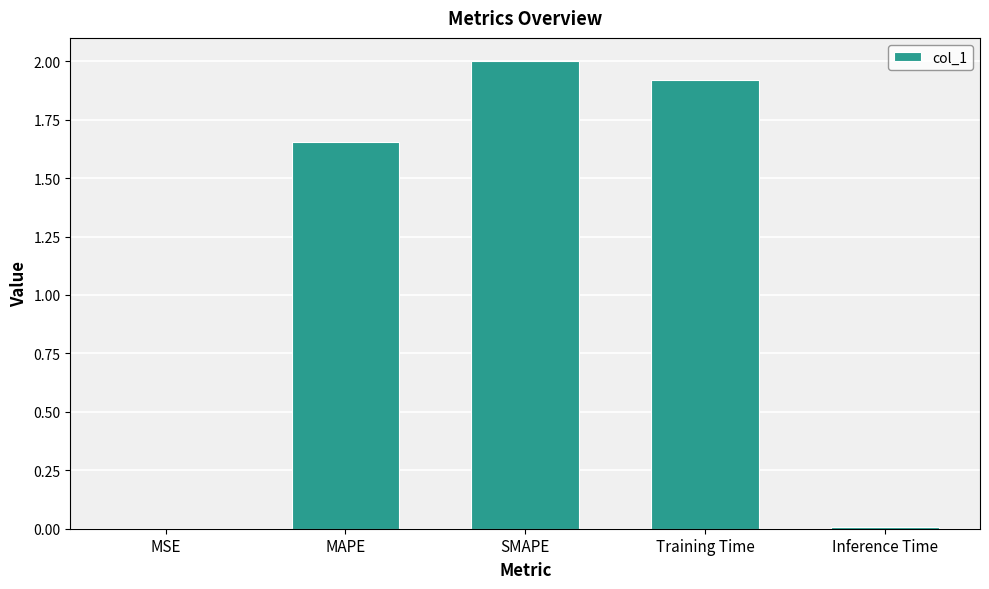

True or false: the data shows 0.8 at SMAPE.

False